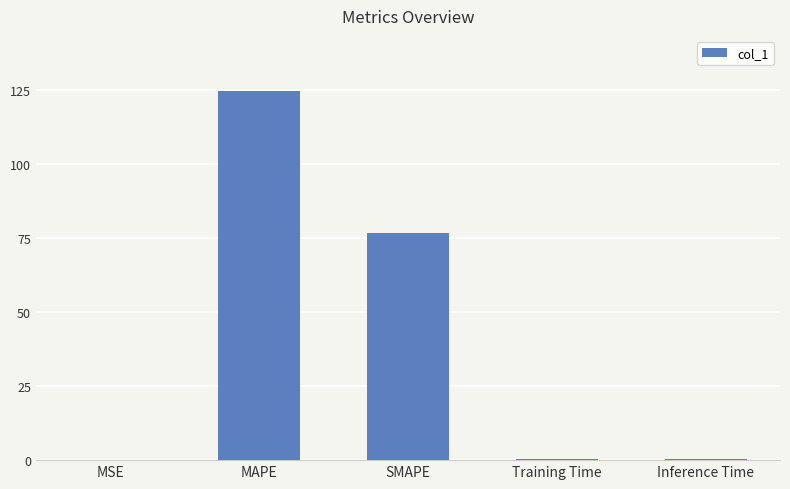

At which label is the value closest to 62?

SMAPE